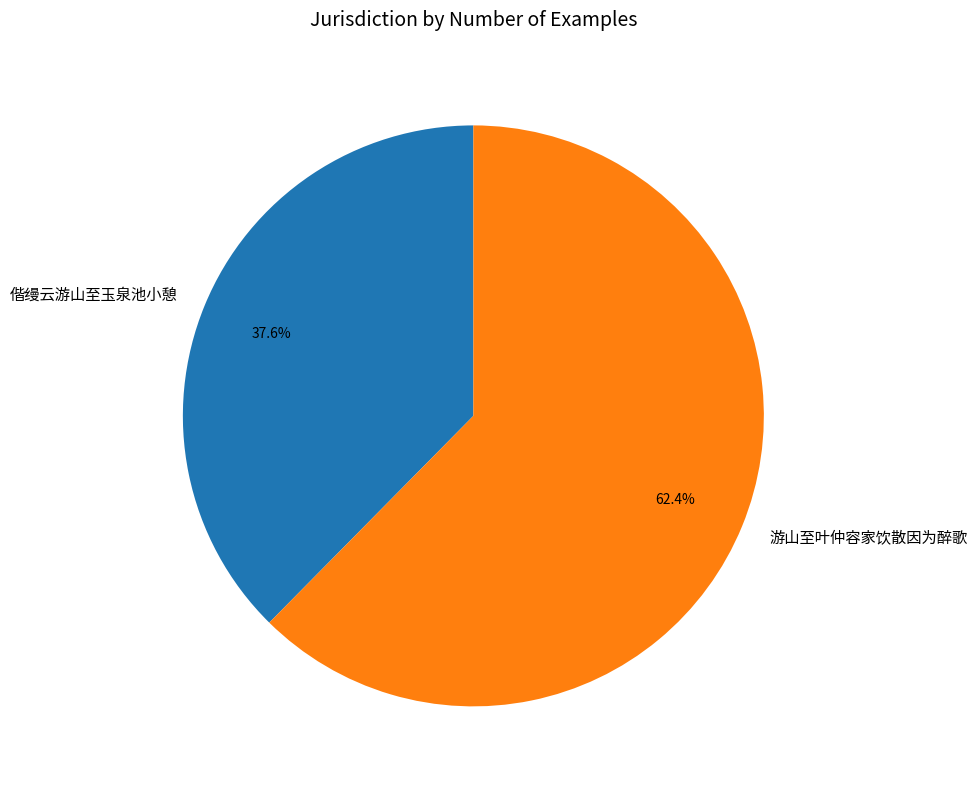

Which category has the smallest portion of the pie?

偕缦云游山至玉泉池小憩